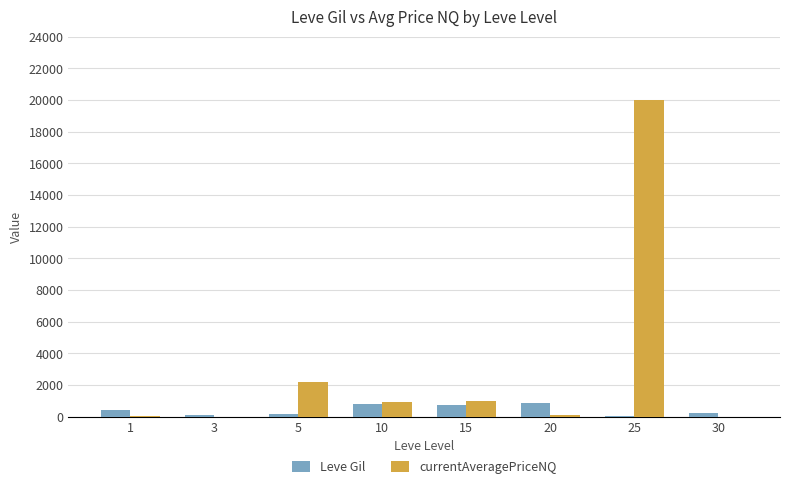

Which series changed the most between 3 and 5?

currentAveragePriceNQ